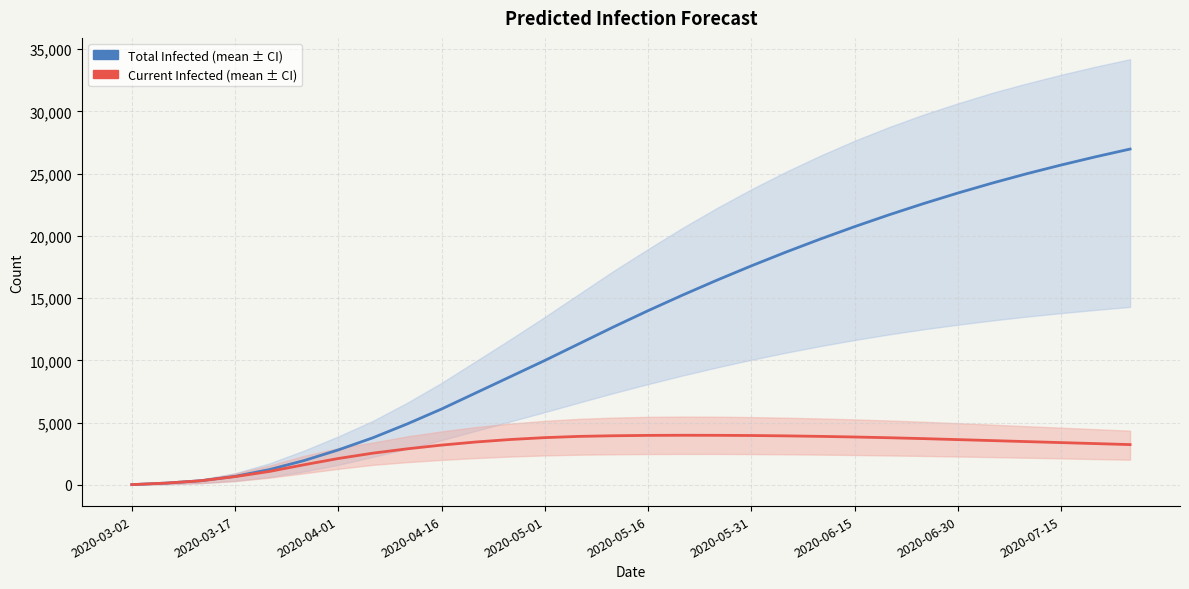

Rank the series by their maximum value, from lowest to highest.

predicted_current_infected_mean, predicted_total_infected_mean